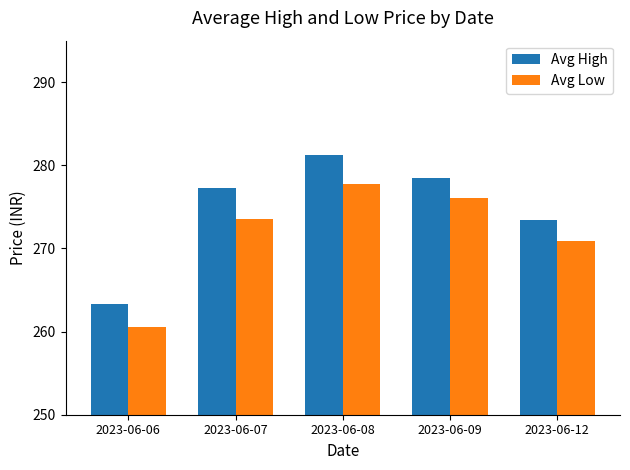

At 2023-06-09, list the series in order from largest to smallest.

Avg High, Avg Low